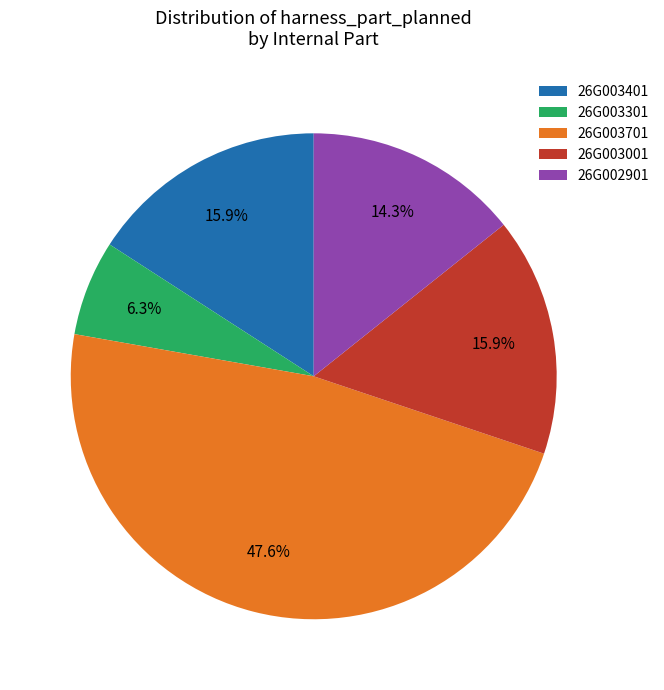

Does 26G003301 represent more than half of the total?

No